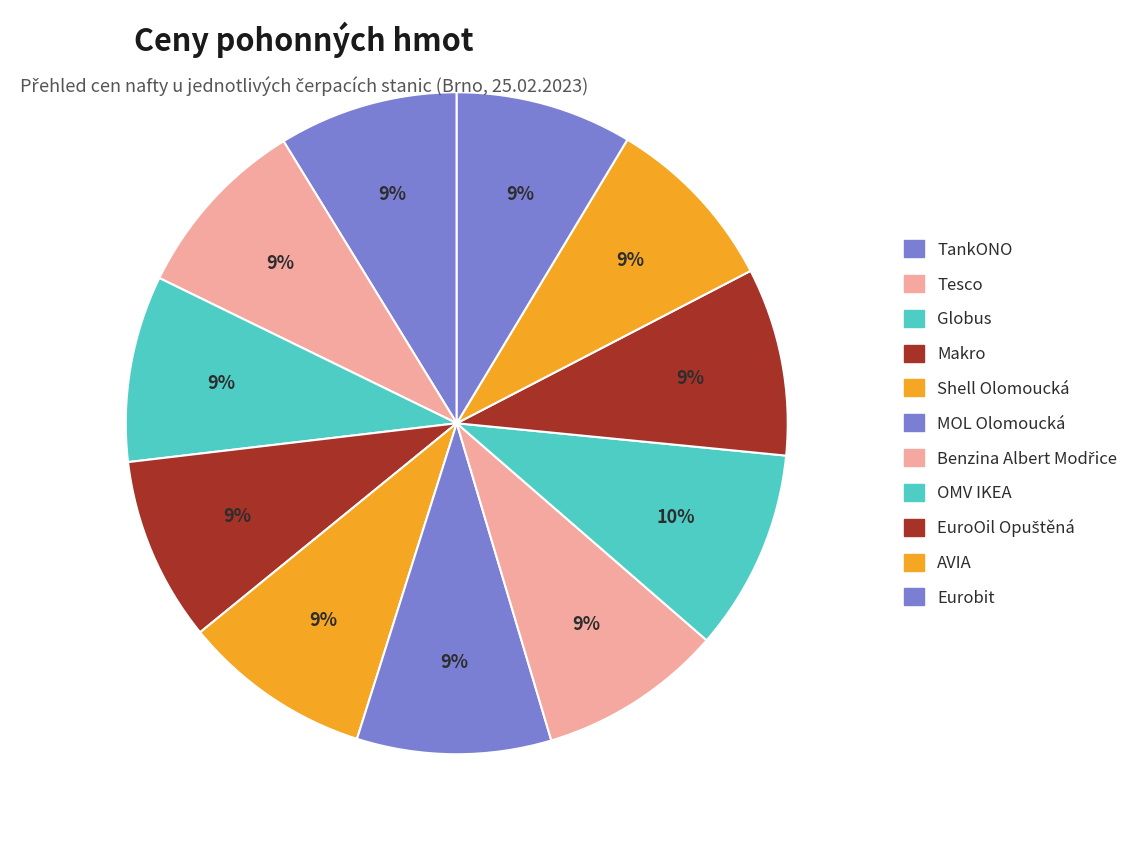

To the nearest percent, what portion does Shell Olomoucká represent?

9%